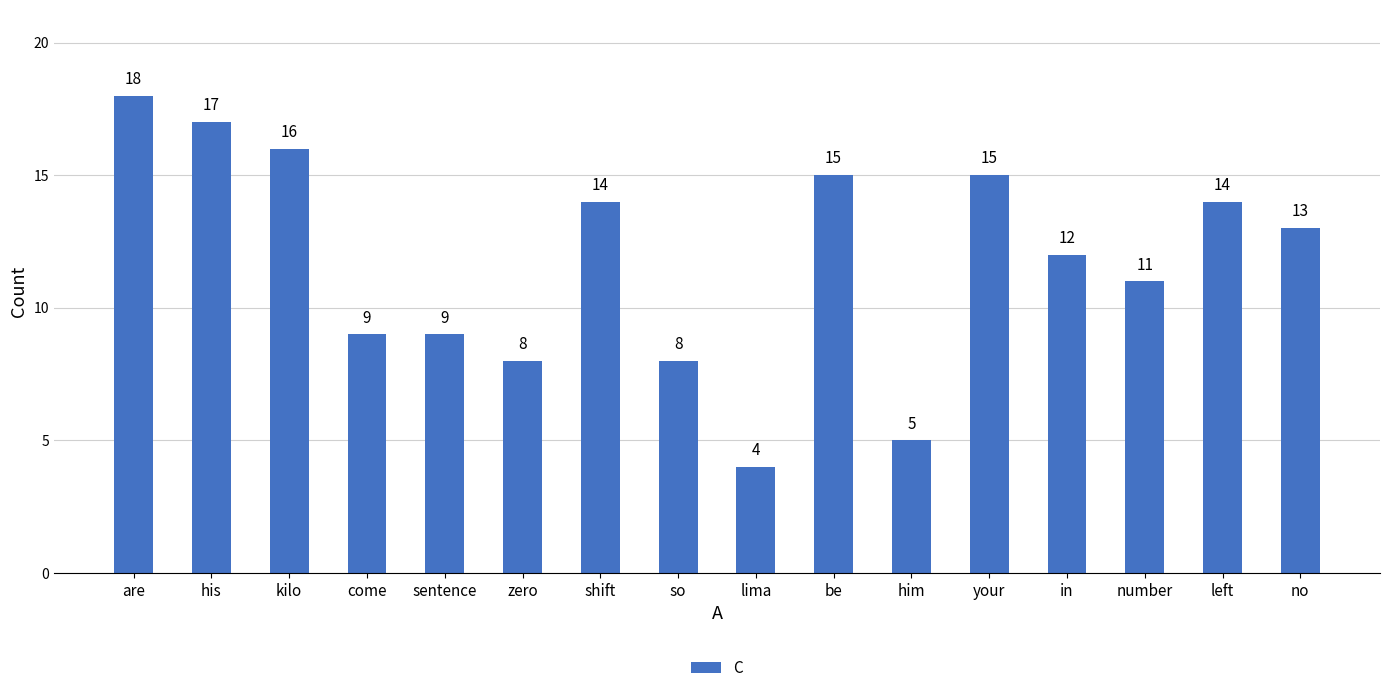

Which label corresponds to the smallest value in the chart?

lima